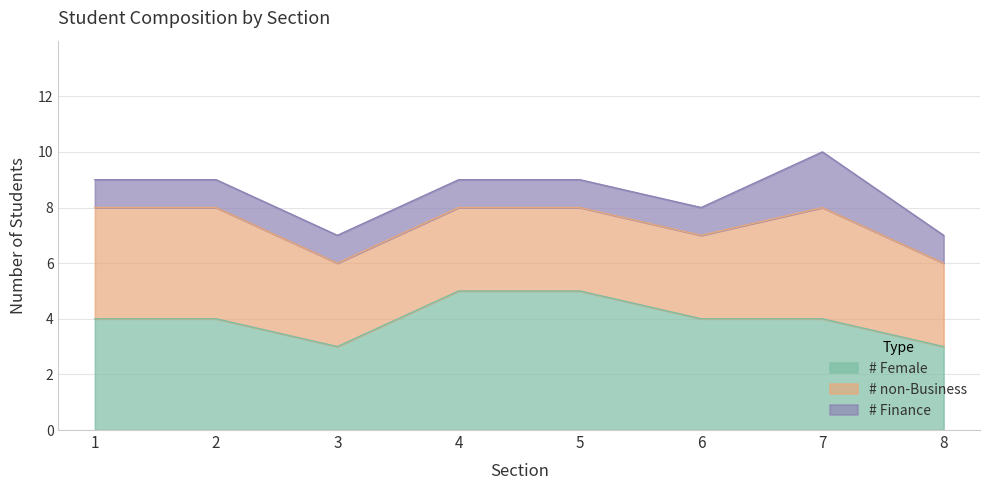

Which series has the largest range (max minus min)?

# Female